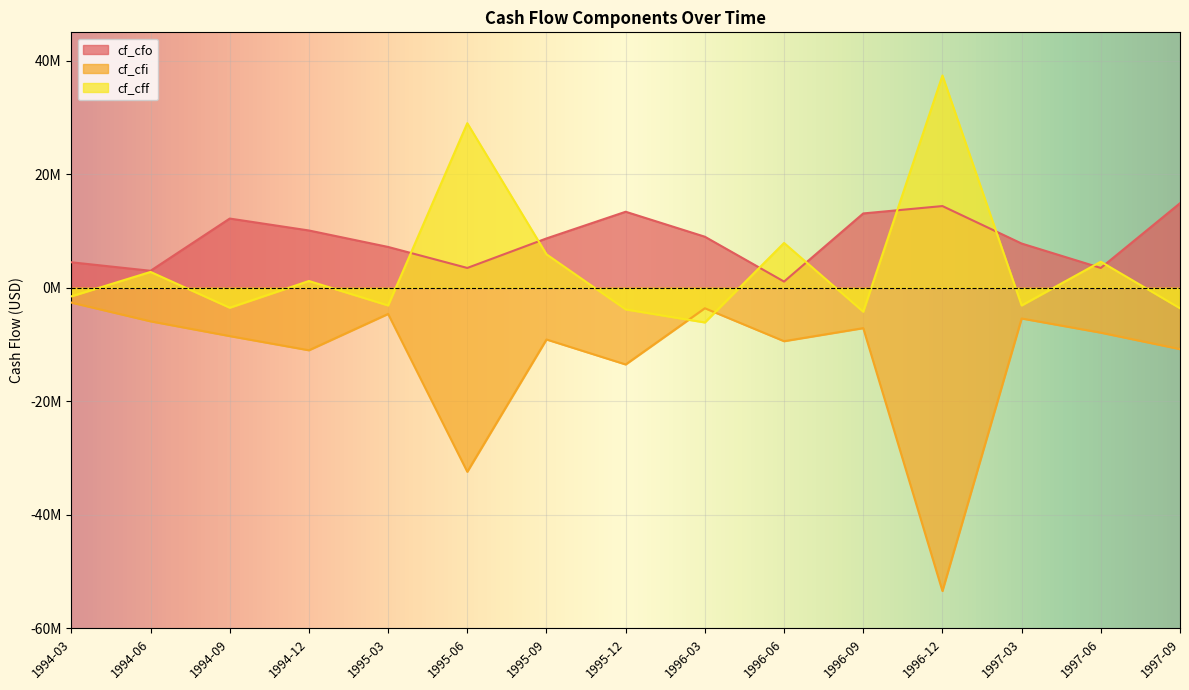

In cf_cfo, how many points are lower than both neighbors (excluding endpoints)?

4